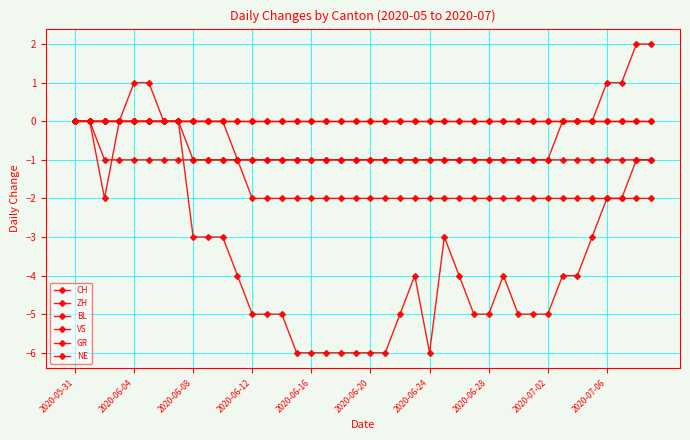

Reading right to left, transcribe all the data shown in this chart.

CH: -1	-1	-2	-2	-3	-4	-4	-5	-5	-5	-4	-5	-5	-4	-3	-6	-4	-5	-6	-6	-6	-6	-6	-6	-6	-5	-5	-5	-4	-3	-3	-3	0	0	1	1	0	-2	0	0
ZH: 2	2	1	1	0	0	0	-1	-1	-1	-1	-1	-1	-1	-1	-1	-1	-1	-1	-1	-1	-1	-1	-1	-1	-1	-1	-1	-1	-1	-1	-1	-1	-1	-1	-1	-1	-1	0	0
BL: 0	0	0	0	0	0	0	0	0	0	0	0	0	0	0	0	0	0	0	0	0	0	0	0	0	0	0	0	0	0	0	0	0	0	0	0	0	0	0	0
VS: -2	-2	-2	-2	-2	-2	-2	-2	-2	-2	-2	-2	-2	-2	-2	-2	-2	-2	-2	-2	-2	-2	-2	-2	-2	-2	-2	-2	-1	0	0	0	0	0	0	0	0	0	0	0
GR: -1	-1	-1	-1	-1	-1	-1	-1	-1	-1	-1	-1	-1	-1	-1	-1	-1	-1	-1	-1	-1	-1	-1	-1	-1	-1	-1	-1	-1	-1	-1	-1	0	0	0	0	0	0	0	0
NE: 0	0	0	0	0	0	0	0	0	0	0	0	0	0	0	0	0	0	0	0	0	0	0	0	0	0	0	0	0	0	0	0	0	0	0	0	0	0	0	0